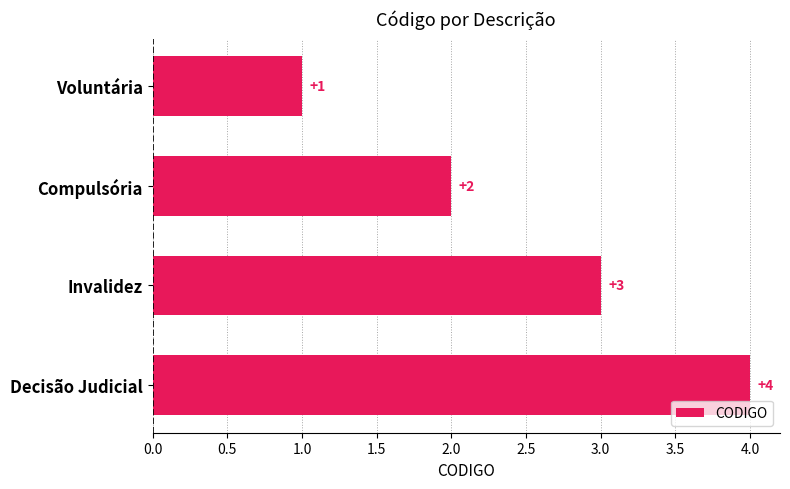

What is the change in value from Voluntária to Compulsória?

+1